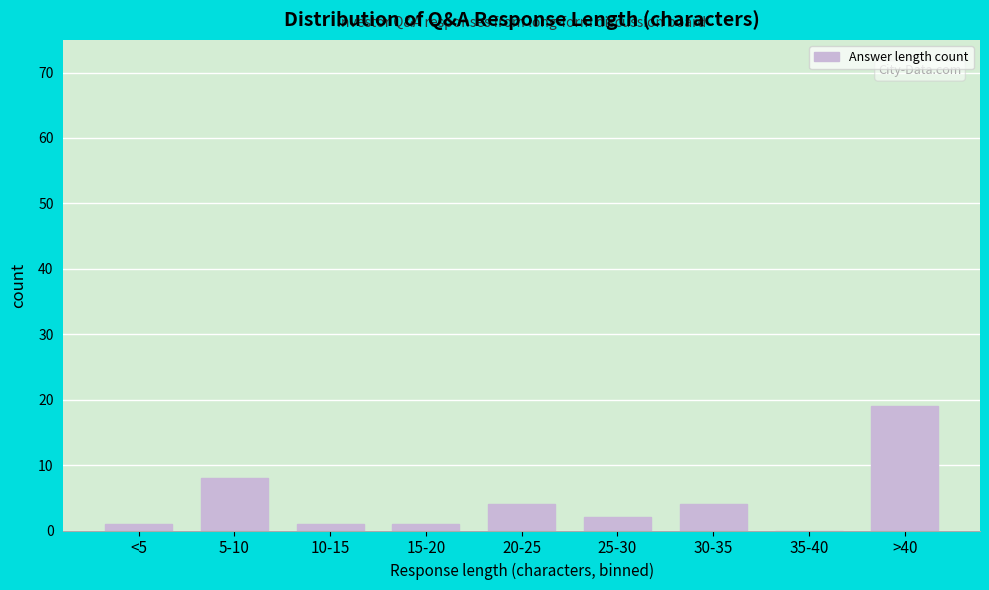

Reading left to right, list all the values displayed in this chart.

<5=1	5-10=8	10-15=1	15-20=1	20-25=4	25-30=2	30-35=4	35-40=0	>40=19